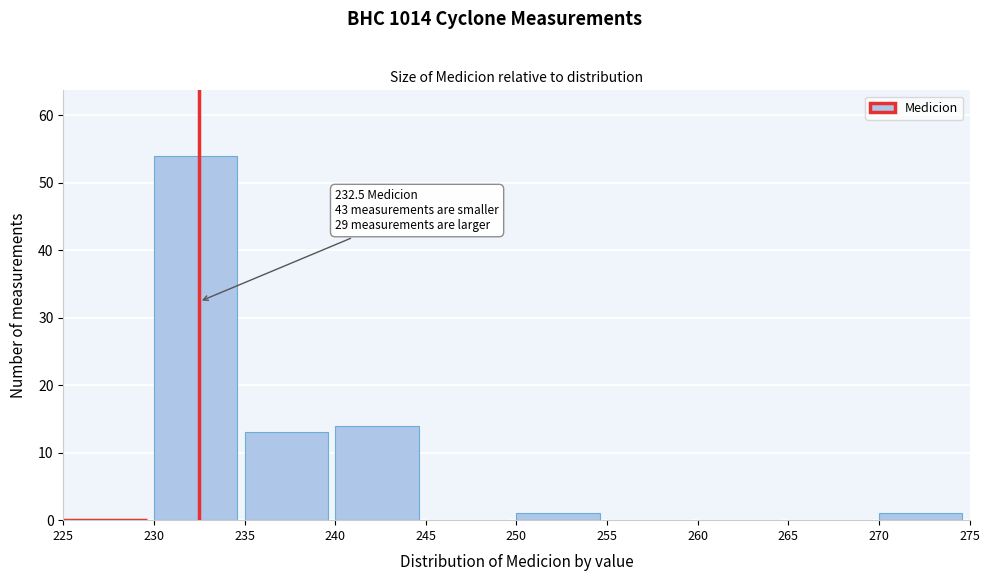

Which range on the x-axis has the tallest bar?

230 to 235